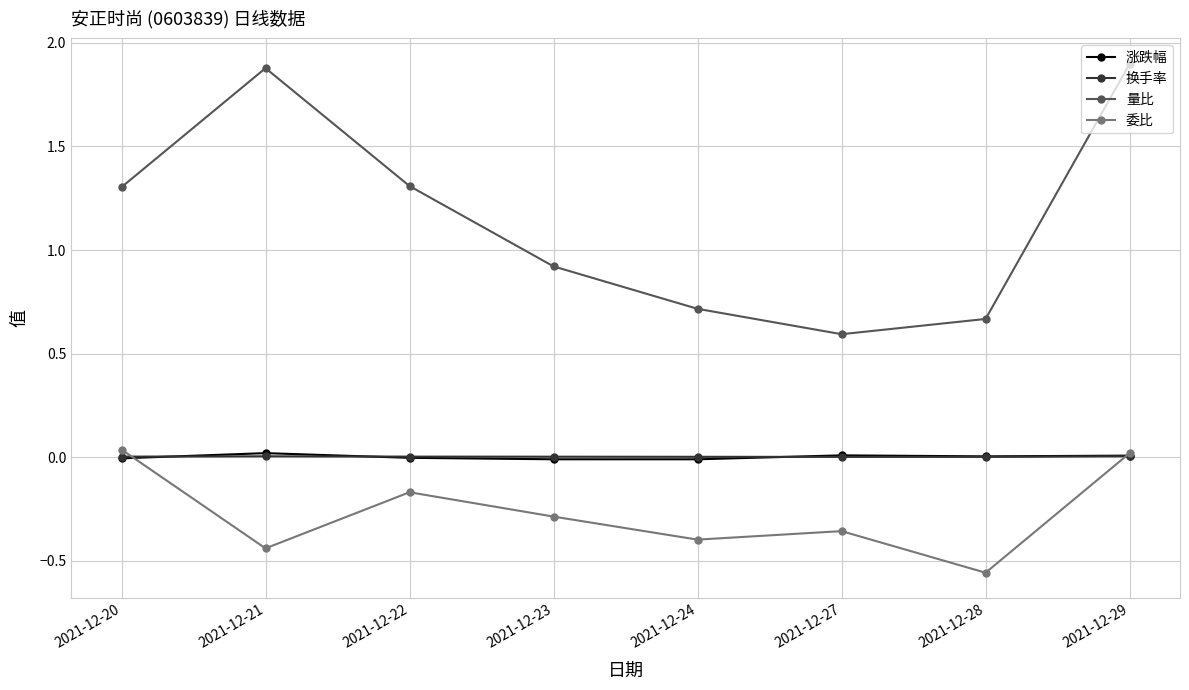

Where is the first local maximum for 量比?

2021-12-21